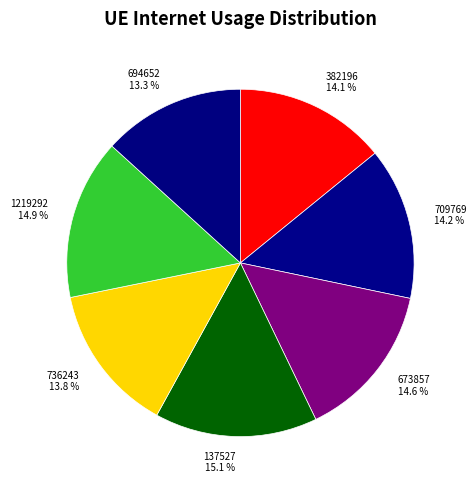

The 709769 slice represents 14% of the pie. True or false?

True